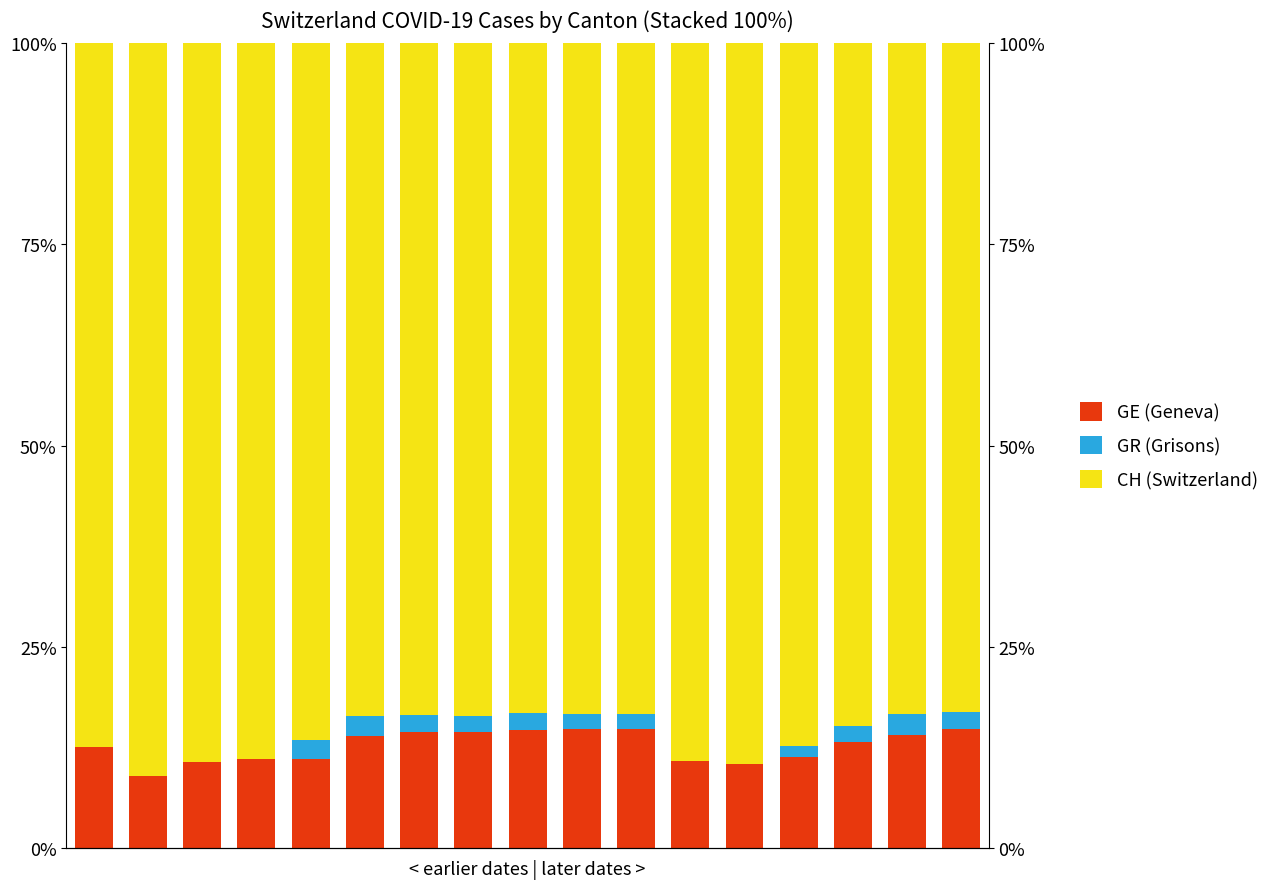

Where does the GE (Geneva) series first go above 13?

5